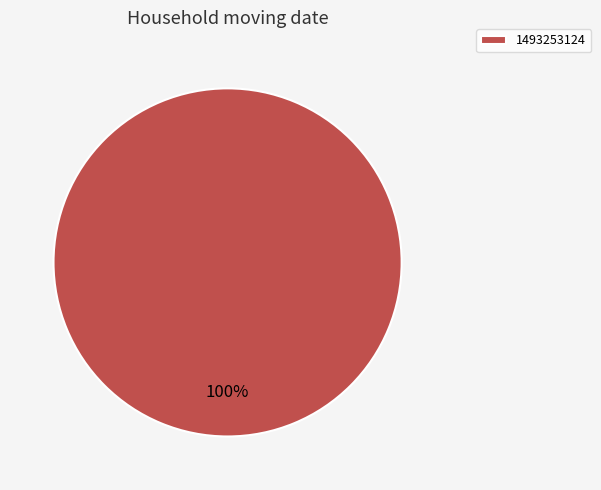

Does any single category account for the majority?

Yes